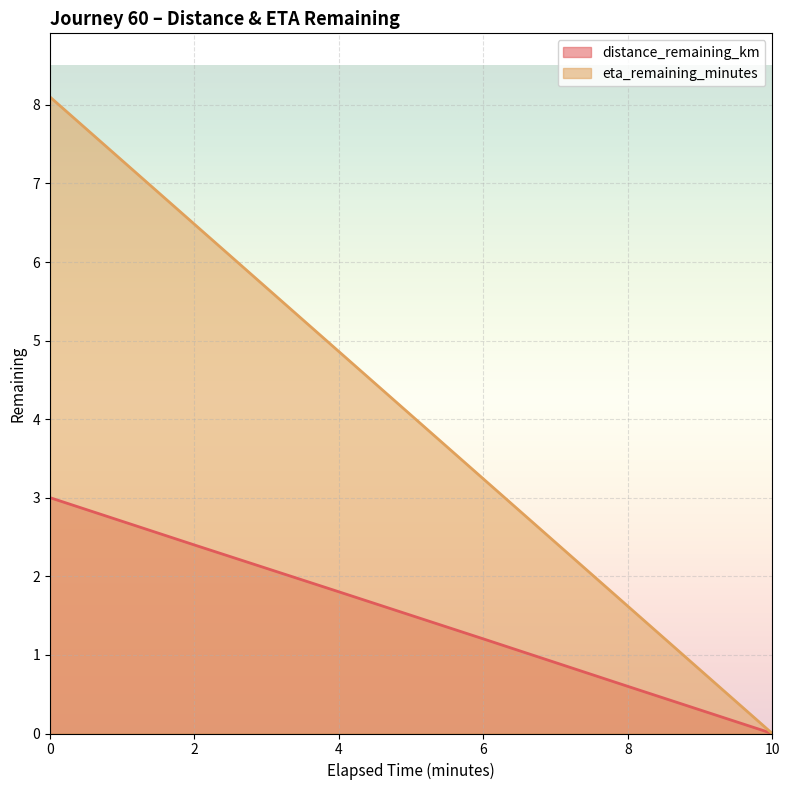

True or false: distance_remaining_km and eta_remaining_minutes cross at least once.

False